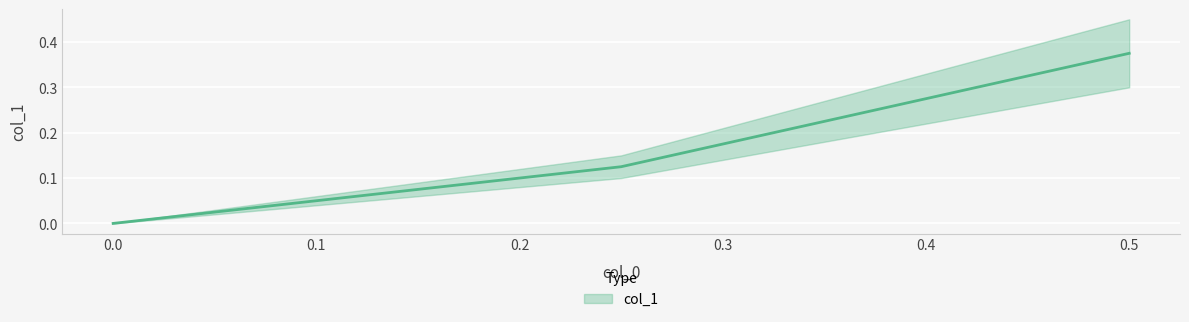

How many lines are shown in the chart?

1